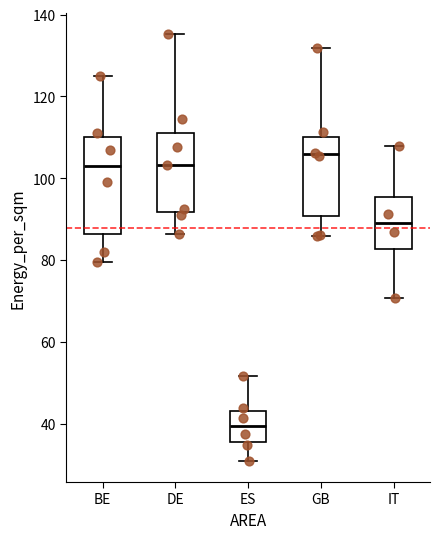

Where is the lower edge of the box for BE on the y-axis? The values are not printed on the chart, so give them approximately, as read against the axis.

86